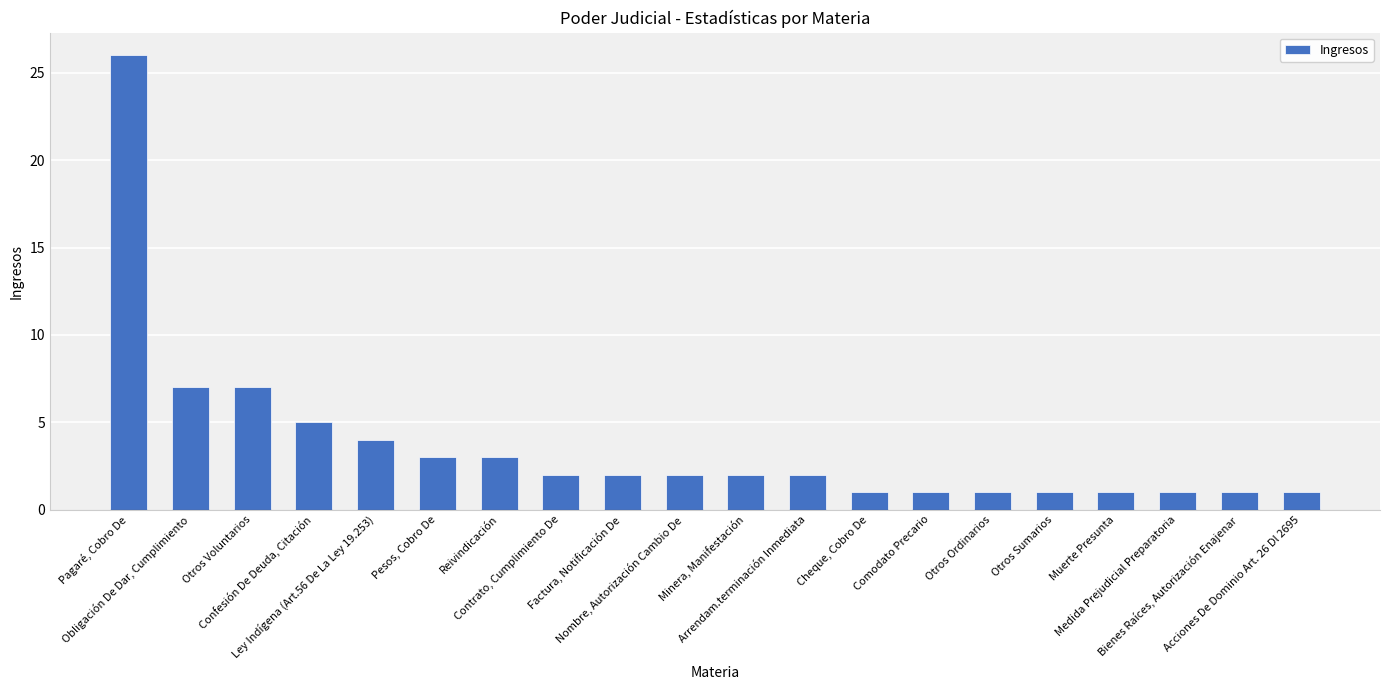

Reading left to right, extract all data points from this chart.

26	7	7	5	4	3	3	2	2	2	2	2	1	1	1	1	1	1	1	1